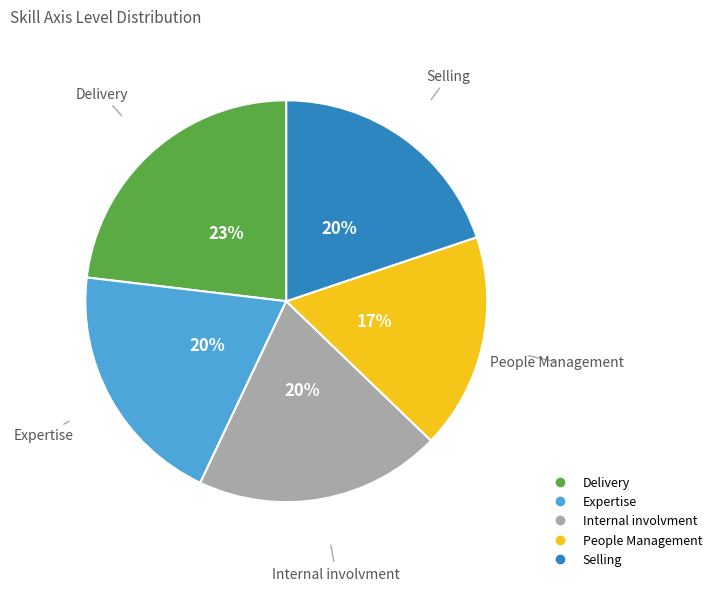

What percentage is the Selling slice, to the nearest percent?

20%